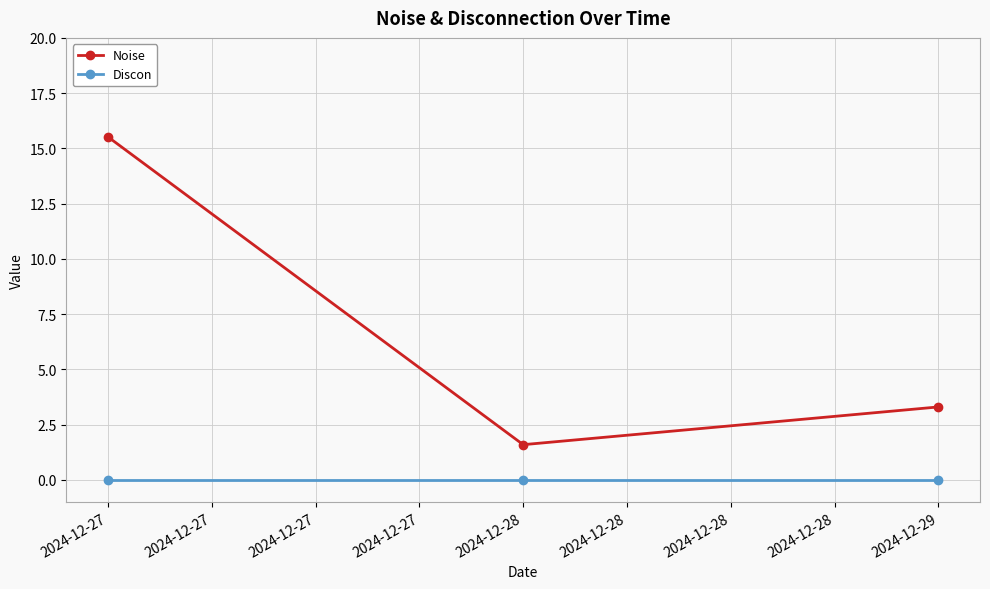

At which category is the sum across all series the highest?

2024-12-27